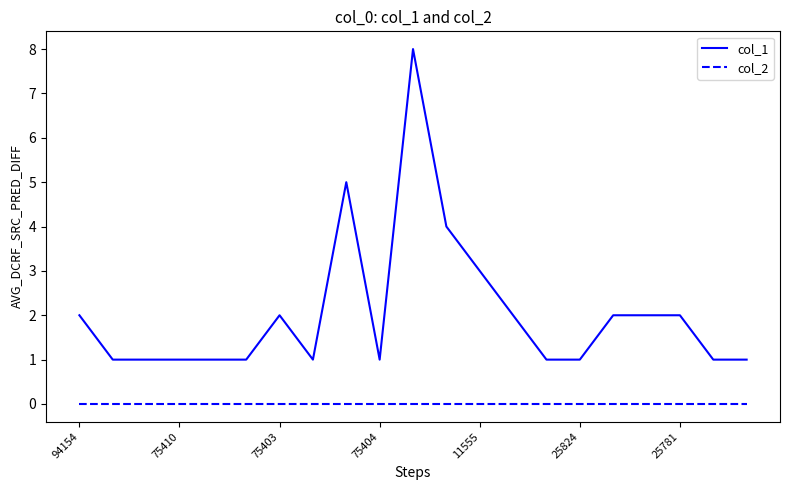

What is the maximum value for col_1?

8